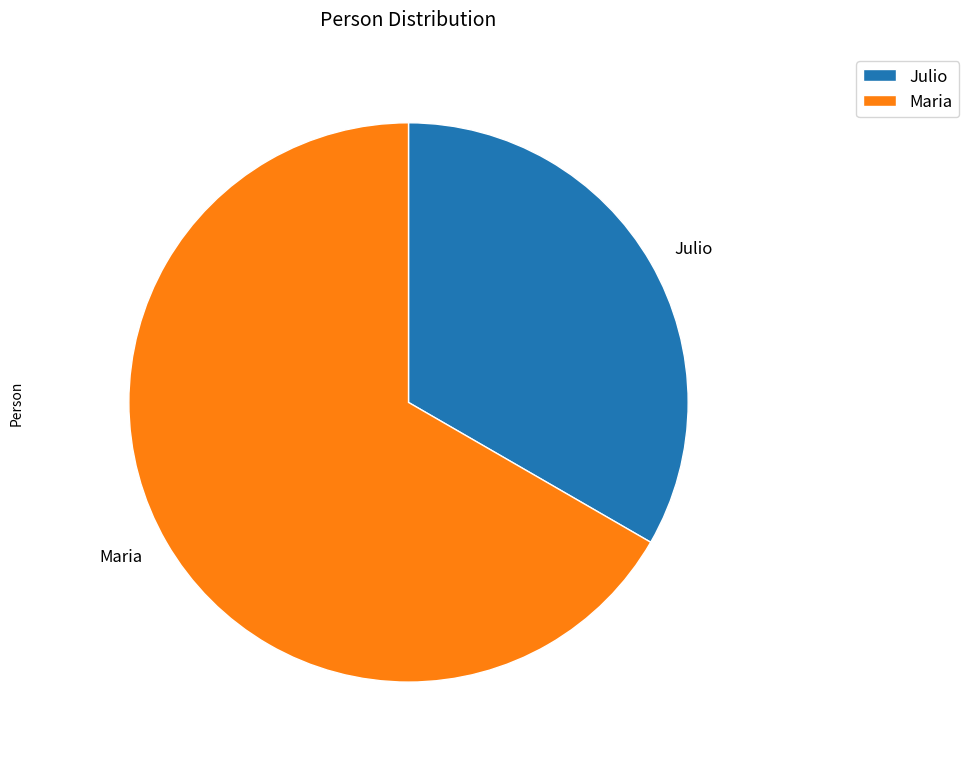

How many segments does this pie chart have?

2